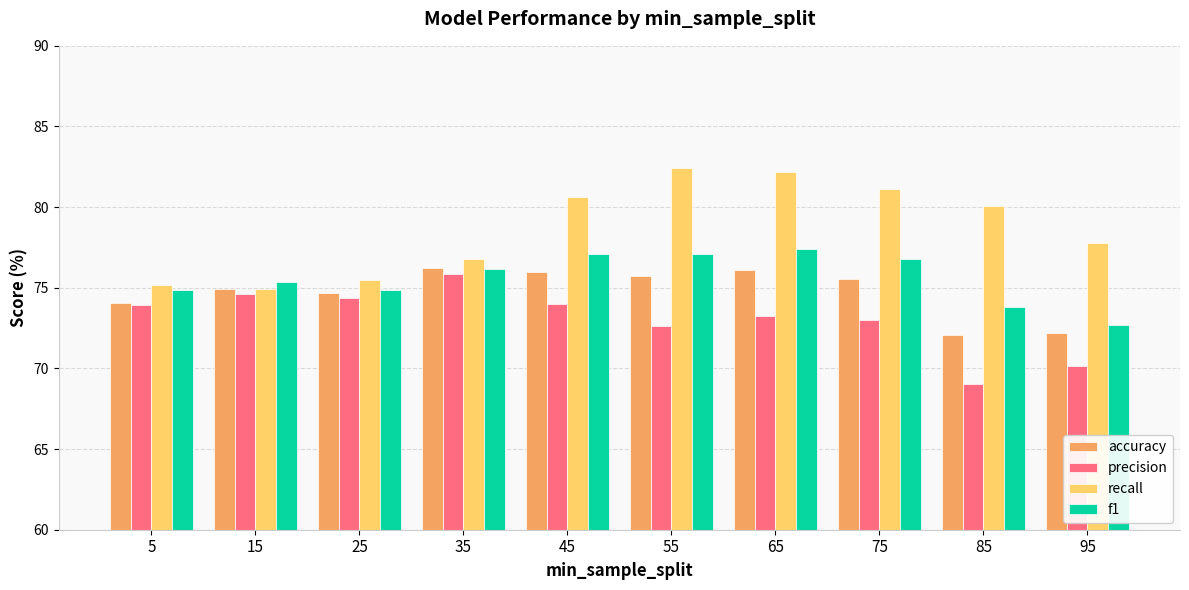

What is the spread (max minus min) of values at 75?

8.1